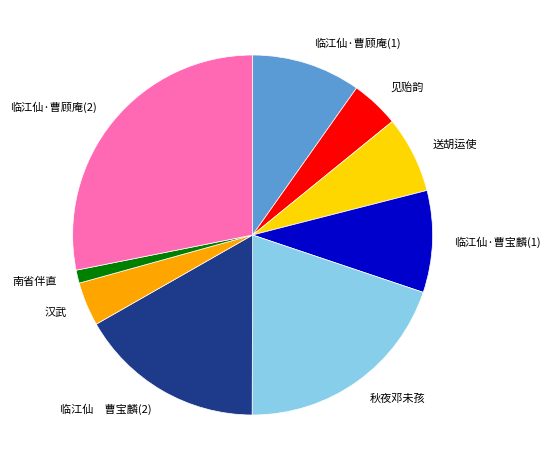

Which has a higher value, 临江仙·曹宝麟(1) or 临江仙 曹宝麟(2)?

临江仙 曹宝麟(2)